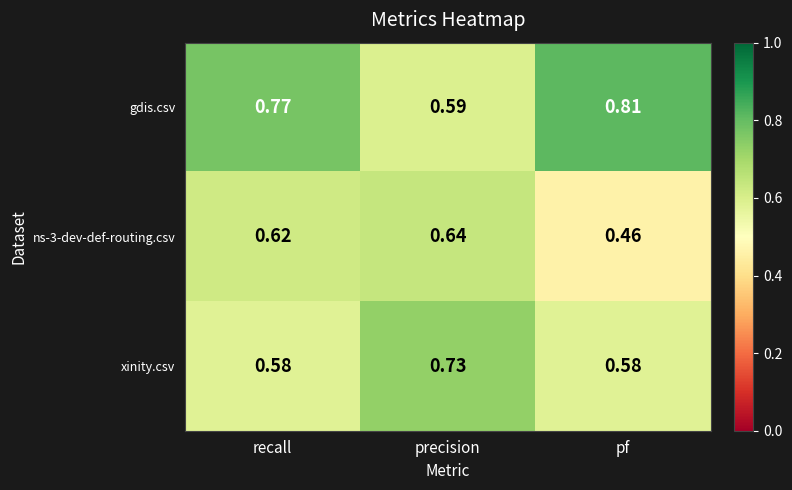

Which series has the widest spread of values?

gdis.csv